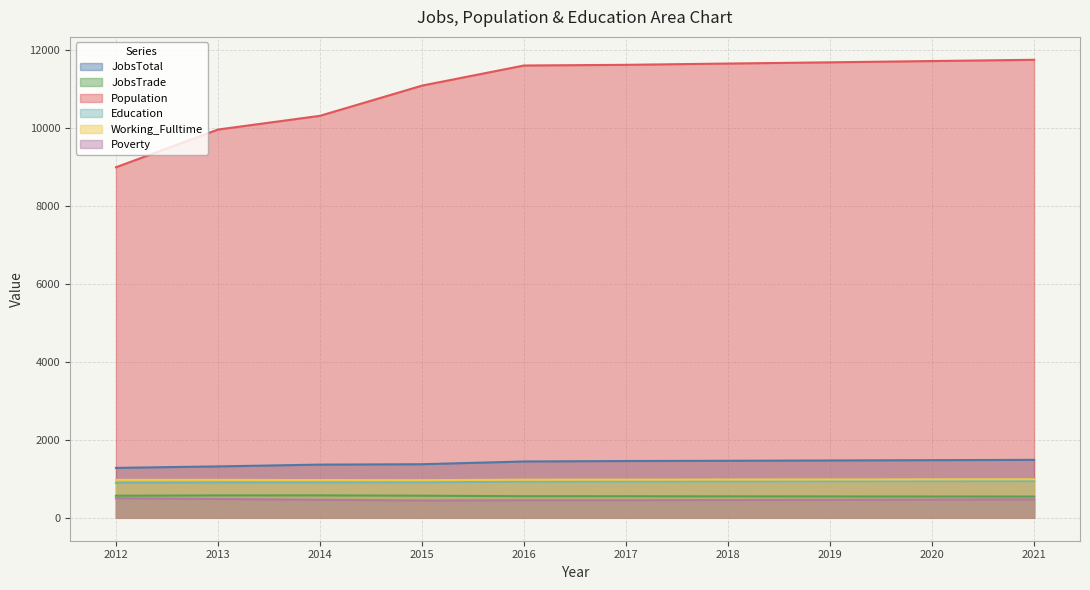

What is the value of the JobsTrade point at the 8th from the left?

548